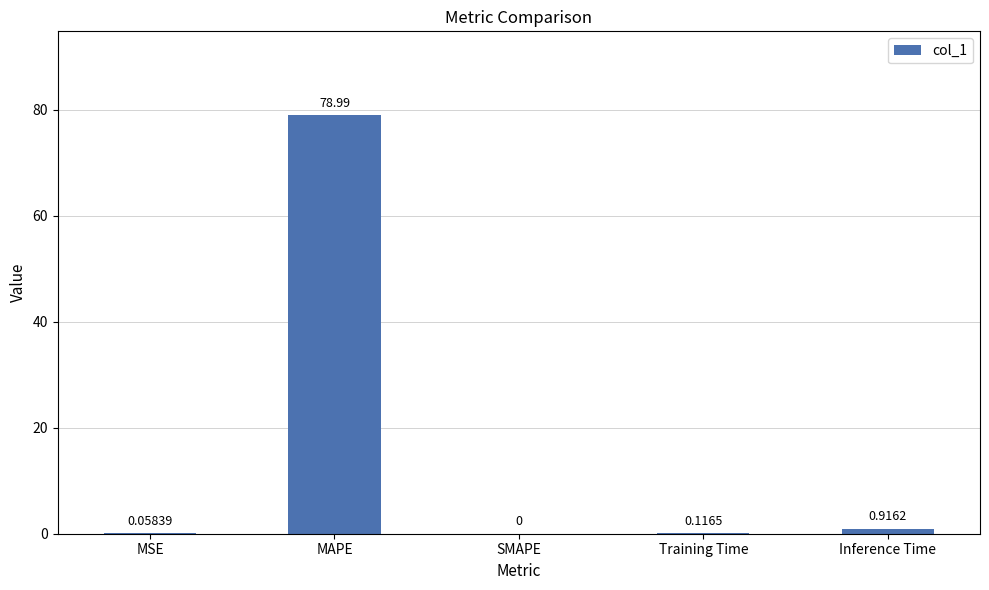

What is the sum of the values at Training Time and MAPE?

79.1